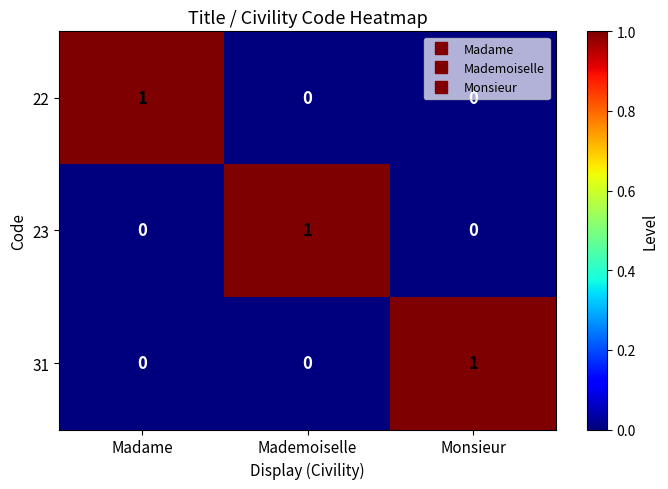

The 22 series shows 0 at Mademoiselle. True or false?

True